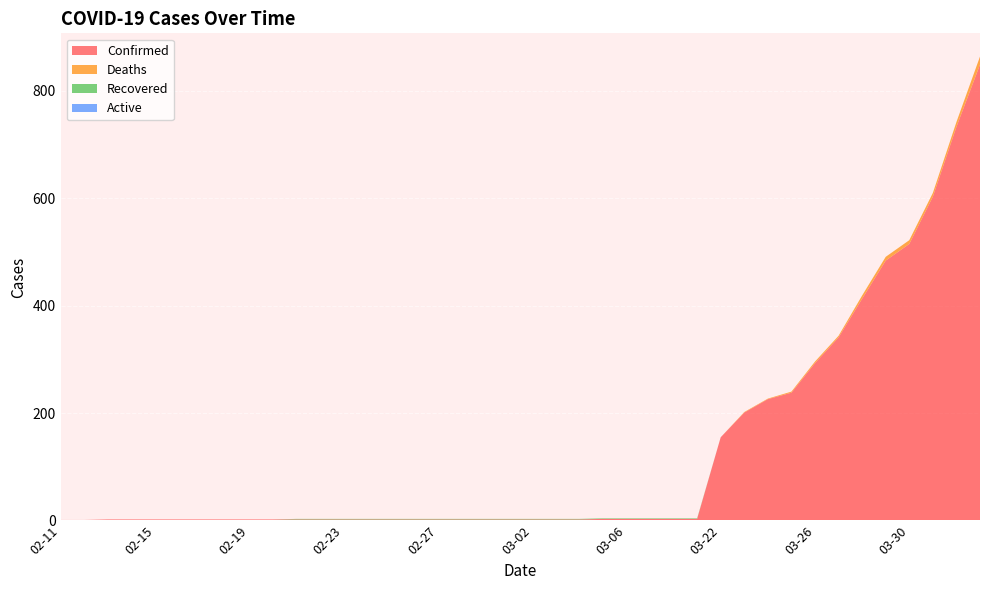

Reading left to right, list all the values displayed in this chart.

Confirmed: 02-11=1	02-12=1	02-13=2	02-14=2	02-15=2	02-16=2	02-17=2	02-18=2	02-19=2	02-20=2	02-21=2	02-22=2	02-23=2	02-24=2	02-25=2	02-26=2	02-27=2	02-28=2	02-29=2	03-01=2	03-02=2	03-03=2	03-04=2	03-05=3	03-06=3	03-07=3	03-08=3	03-09=3	03-22=155	03-23=201	03-24=226	03-25=238	03-26=293	03-27=341	03-28=413	03-29=484	03-30=515	03-31=603	04-01=733	04-02=849
Deaths: 02-11=0	02-12=0	02-13=0	02-14=0	02-15=0	02-16=0	02-17=0	02-18=0	02-19=0	02-20=0	02-21=0	02-22=0	02-23=0	02-24=0	02-25=0	02-26=0	02-27=0	02-28=0	02-29=0	03-01=0	03-02=0	03-03=0	03-04=0	03-05=0	03-06=0	03-07=0	03-08=0	03-09=0	03-22=0	03-23=1	03-24=1	03-25=2	03-26=3	03-27=3	03-28=6	03-29=7	03-30=7	03-31=7	04-01=9	04-02=15
Recovered: 02-11=0	02-12=0	02-13=0	02-14=0	02-15=0	02-16=0	02-17=0	02-18=0	02-19=0	02-20=0	02-21=1	02-22=1	02-23=1	02-24=1	02-25=1	02-26=1	02-27=1	02-28=1	02-29=1	03-01=1	03-02=1	03-03=1	03-04=1	03-05=1	03-06=1	03-07=1	03-08=1	03-09=1	03-22=0	03-23=0	03-24=0	03-25=0	03-26=0	03-27=0	03-28=0	03-29=0	03-30=0	03-31=0	04-01=0	04-02=0
Active: 02-11=0	02-12=0	02-13=0	02-14=0	02-15=0	02-16=0	02-17=0	02-18=0	02-19=0	02-20=0	02-21=0	02-22=0	02-23=0	02-24=0	02-25=0	02-26=0	02-27=0	02-28=0	02-29=0	03-01=0	03-02=0	03-03=0	03-04=0	03-05=0	03-06=0	03-07=0	03-08=0	03-09=0	03-22=0	03-23=0	03-24=0	03-25=0	03-26=0	03-27=0	03-28=0	03-29=0	03-30=0	03-31=0	04-01=0	04-02=0